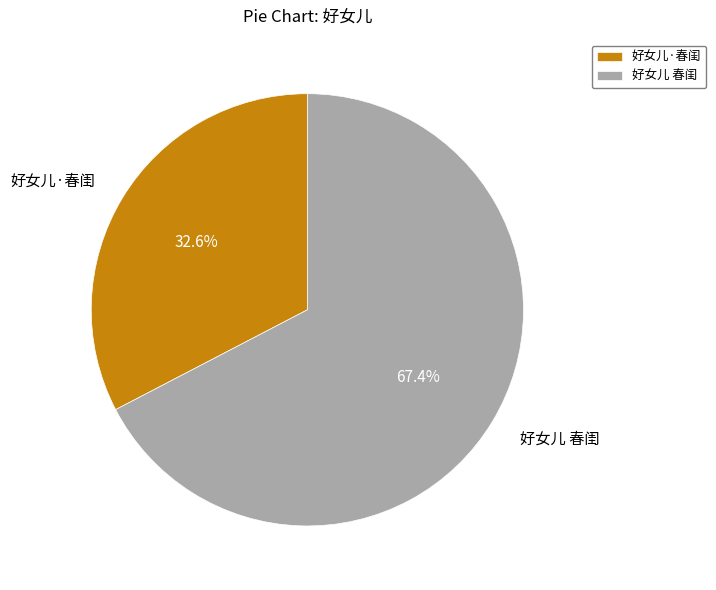

How many segments does this pie chart have?

2